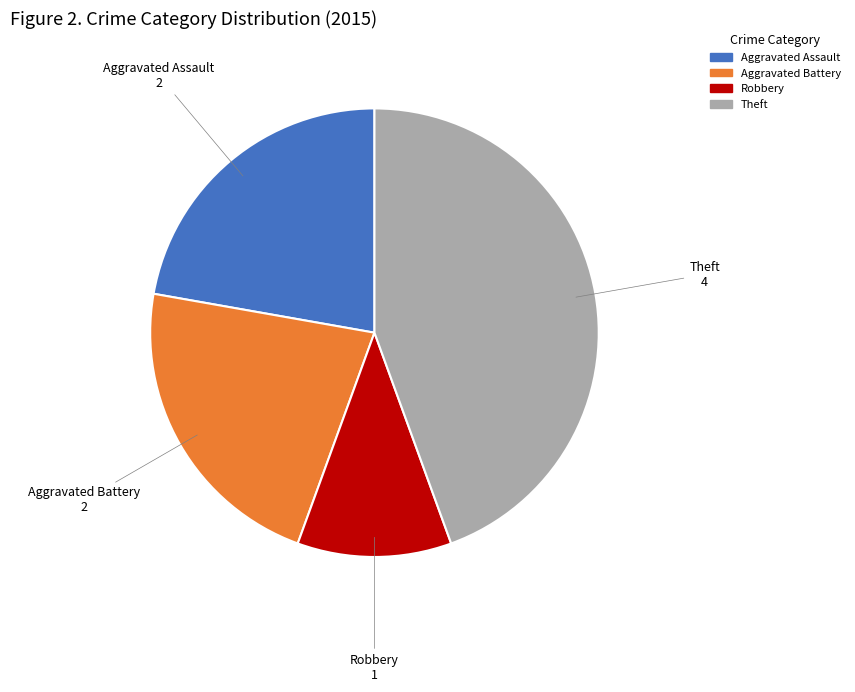

What is the largest slice in the pie chart?

Theft